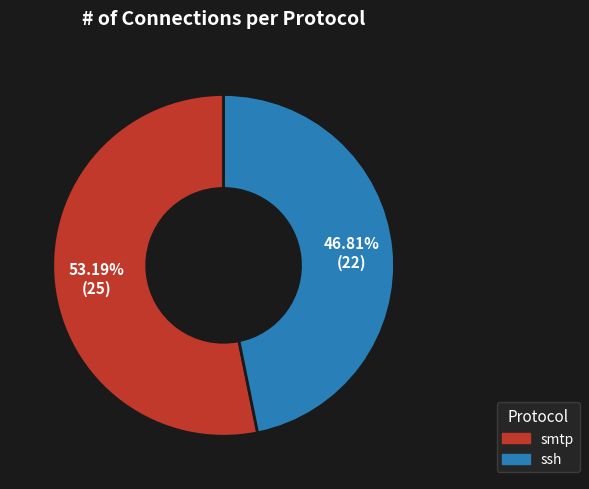

True or false: ssh accounts for 35% of the total.

False